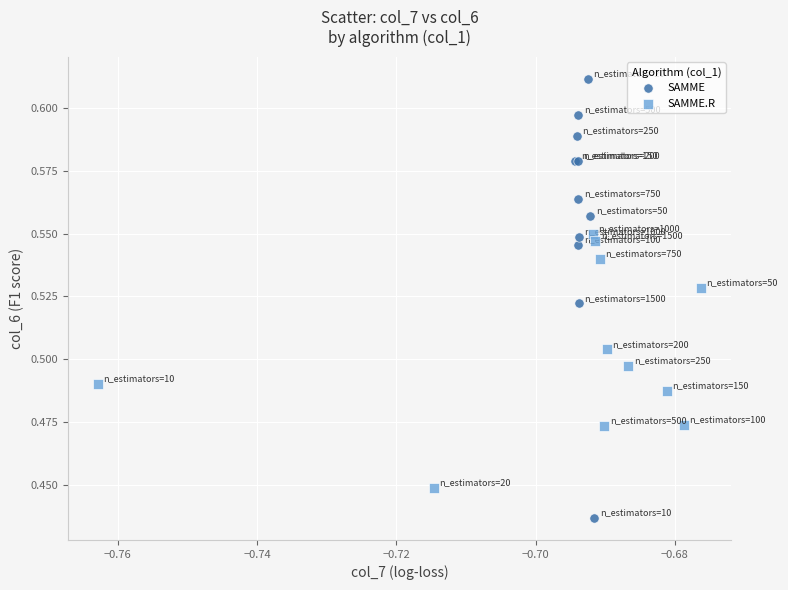

Which series reaches the maximum Y coordinate?

SAMME